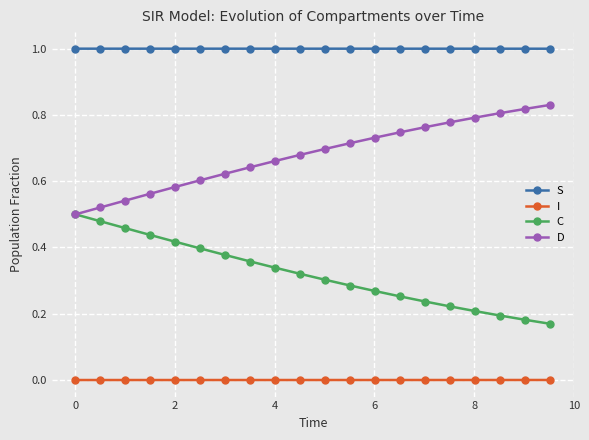

What is the value of the S point at the 7th from the left?

1.0